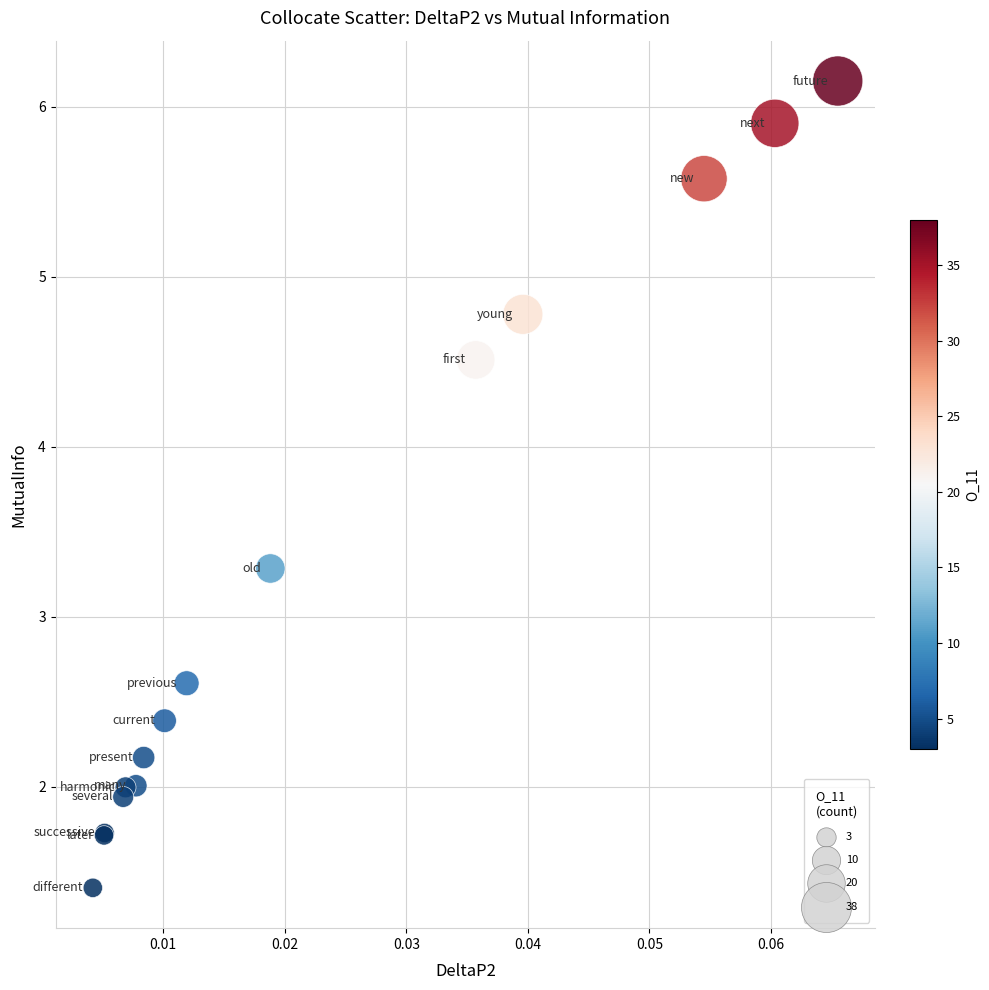

What Y value in the scatter plot is closest to 3?

3.3